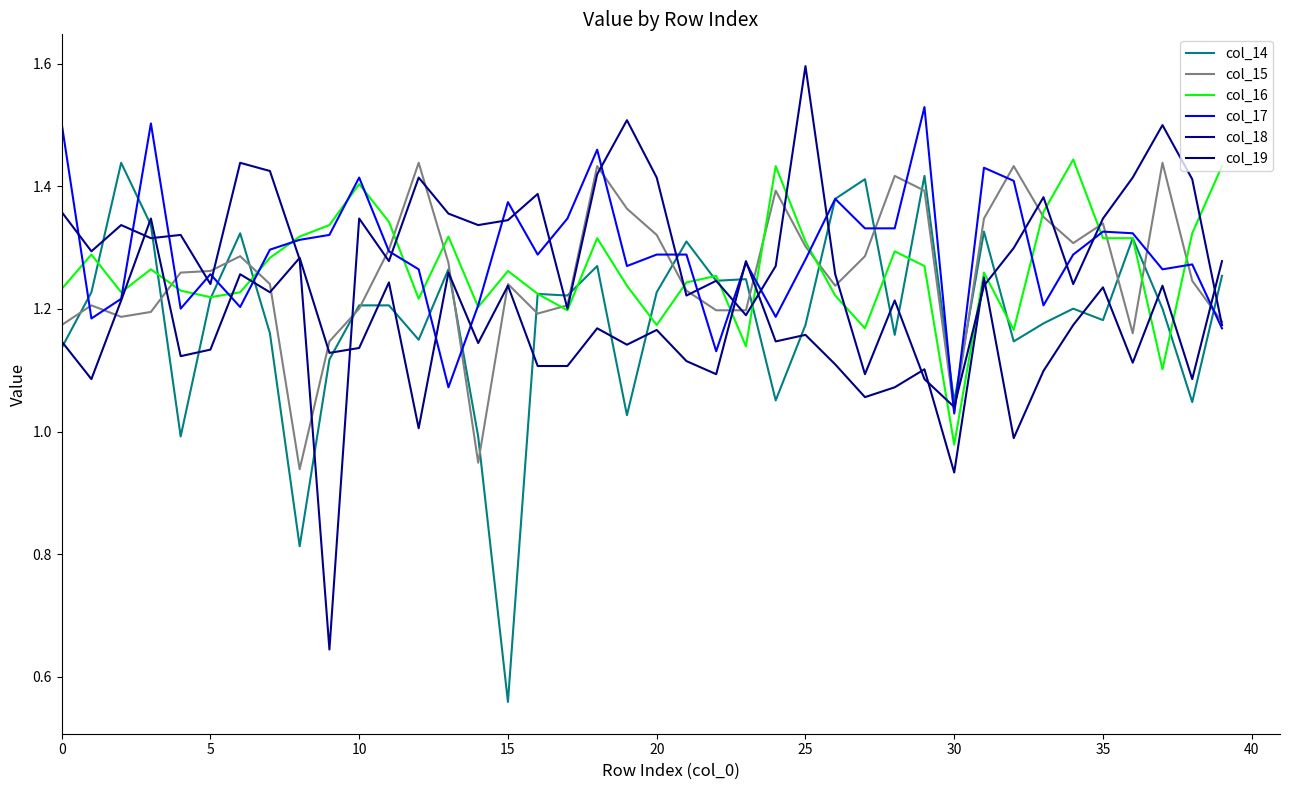

What is the difference between the maximum and minimum values in the col_19 series?

0.4